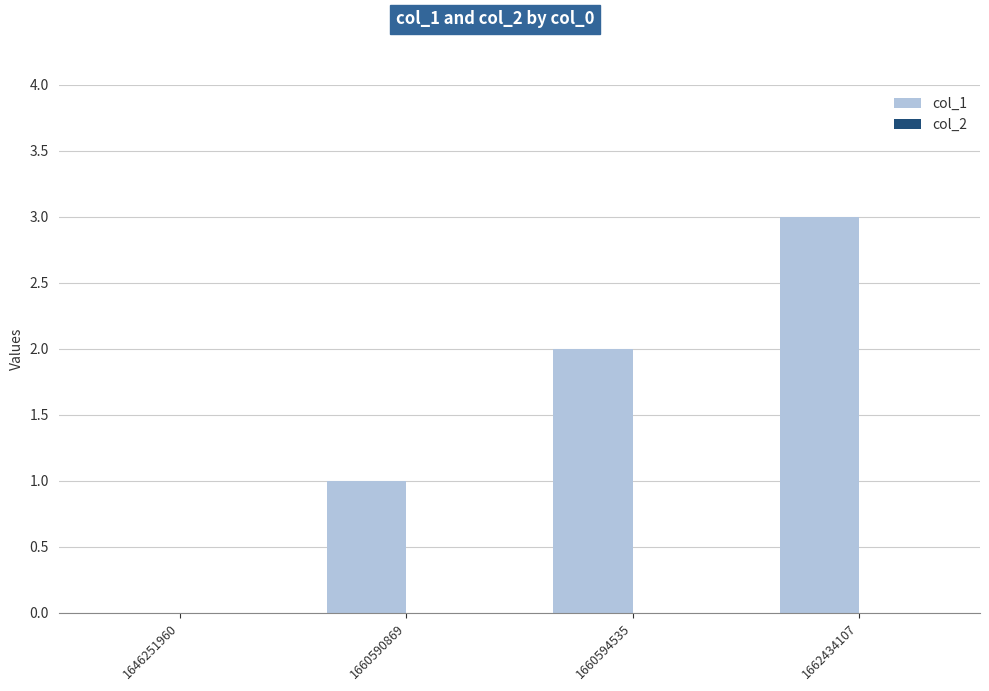

What is the change in value from 1660590869 to 1660594535?

+1